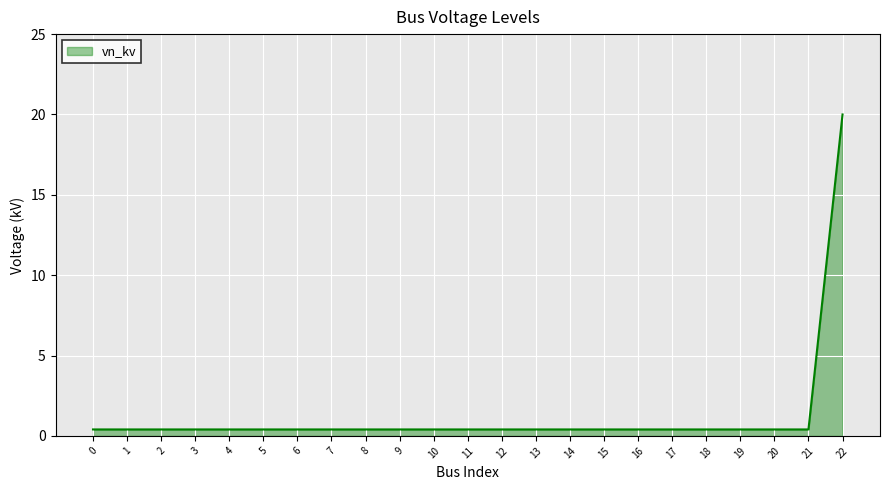

Reading right to left, list all the values displayed in this chart.

20.0	0.4	0.4	0.4	0.4	0.4	0.4	0.4	0.4	0.4	0.4	0.4	0.4	0.4	0.4	0.4	0.4	0.4	0.4	0.4	0.4	0.4	0.4